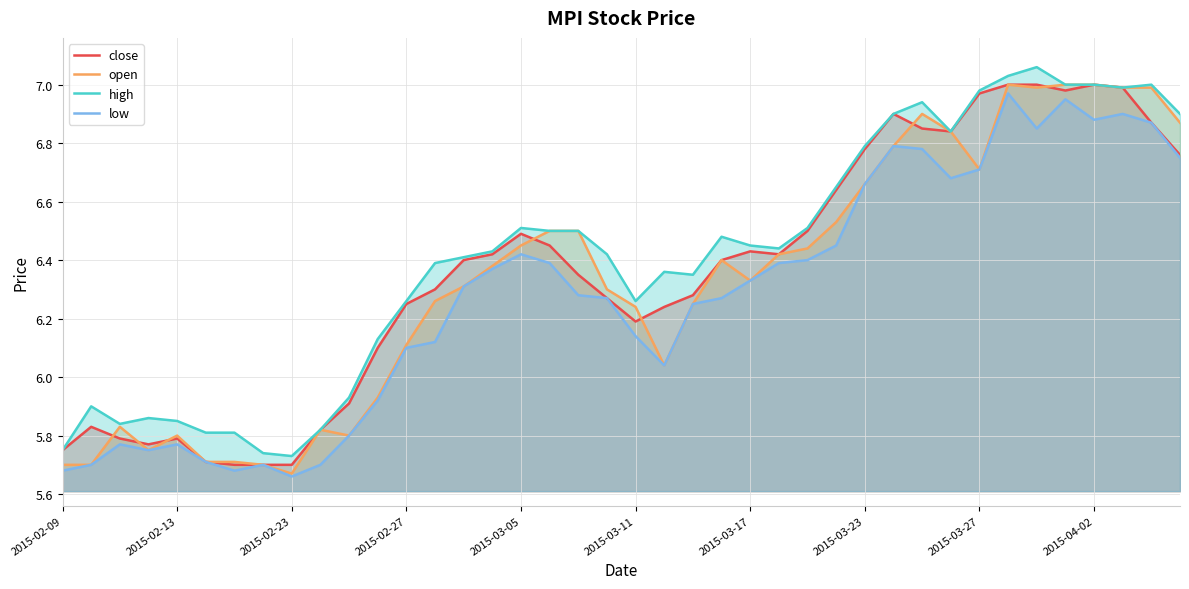

Reading left to right, what are all the values shown in this chart?

close: 5.8	5.8	5.8	5.8	5.8	5.7	5.7	5.7	5.7	5.8	5.9	6.1	6.2	6.3	6.4	6.4	6.5	6.5	6.3	6.3	6.2	6.2	6.3	6.4	6.4	6.4	6.5	6.6	6.8	6.9	6.8	6.8	7.0	7.0	7.0	7.0	7.0	7.0	6.9	6.8
open: 5.7	5.7	5.8	5.8	5.8	5.7	5.7	5.7	5.7	5.8	5.8	5.9	6.1	6.3	6.3	6.4	6.5	6.5	6.5	6.3	6.2	6.0	6.2	6.4	6.3	6.4	6.4	6.5	6.7	6.8	6.9	6.8	6.7	7.0	7.0	7.0	7.0	7.0	7.0	6.9
high: 5.8	5.9	5.8	5.9	5.8	5.8	5.8	5.7	5.7	5.8	5.9	6.1	6.3	6.4	6.4	6.4	6.5	6.5	6.5	6.4	6.3	6.4	6.3	6.5	6.5	6.4	6.5	6.7	6.8	6.9	6.9	6.8	7.0	7.0	7.1	7.0	7.0	7.0	7.0	6.9
low: 5.7	5.7	5.8	5.8	5.8	5.7	5.7	5.7	5.7	5.7	5.8	5.9	6.1	6.1	6.3	6.4	6.4	6.4	6.3	6.3	6.1	6.0	6.2	6.3	6.3	6.4	6.4	6.5	6.7	6.8	6.8	6.7	6.7	7.0	6.8	7.0	6.9	6.9	6.9	6.8